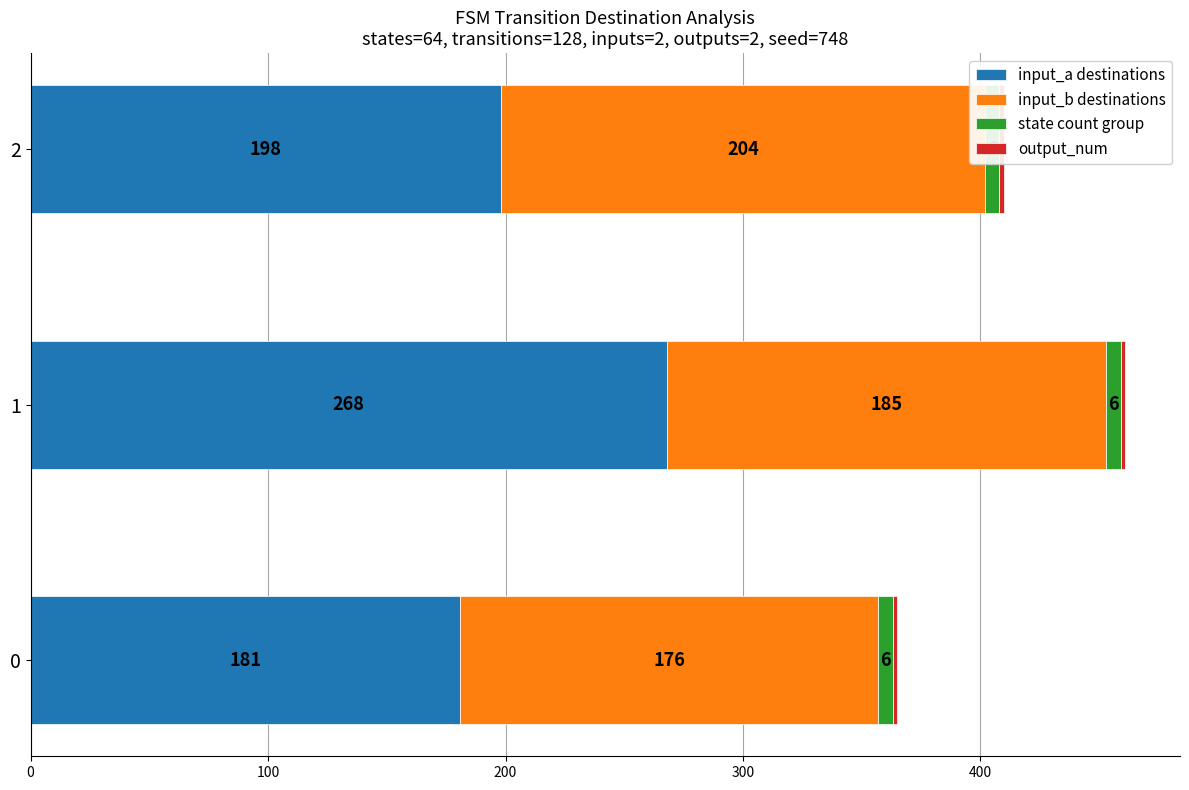

Which series has the largest total across all categories?

input_a destinations